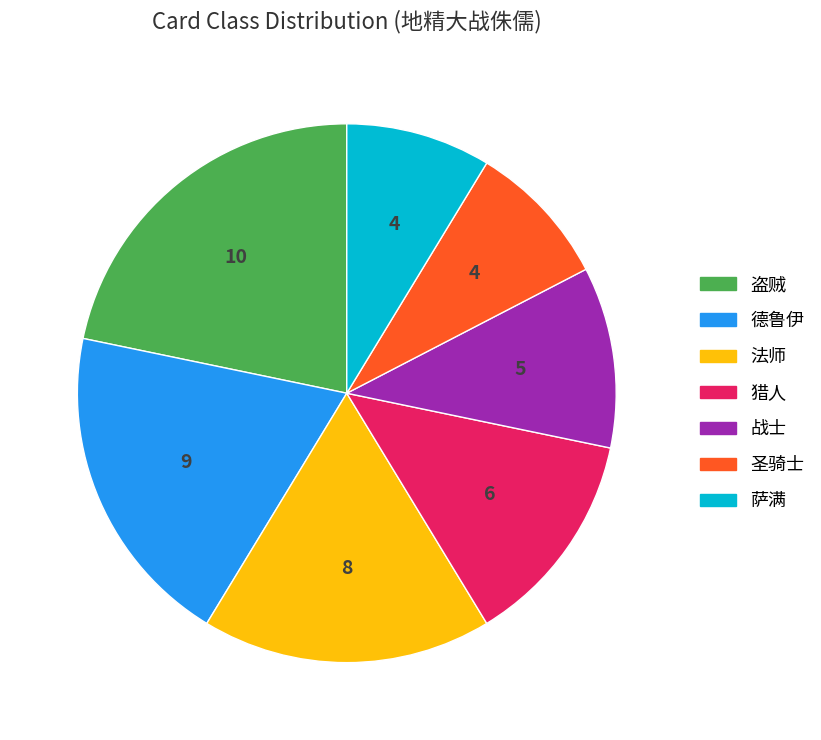

Is it true that 猎人 is 24% of the pie?

False